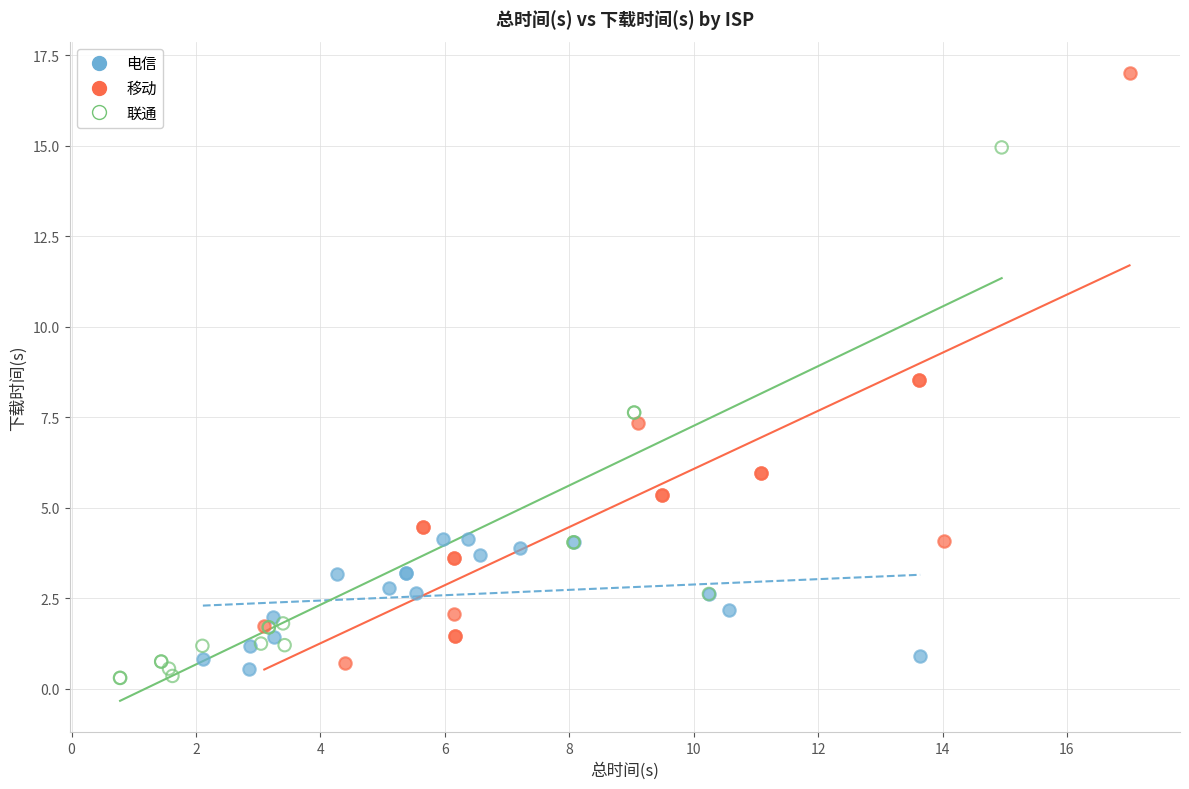

Which series has the largest Y range (max minus min)?

移动